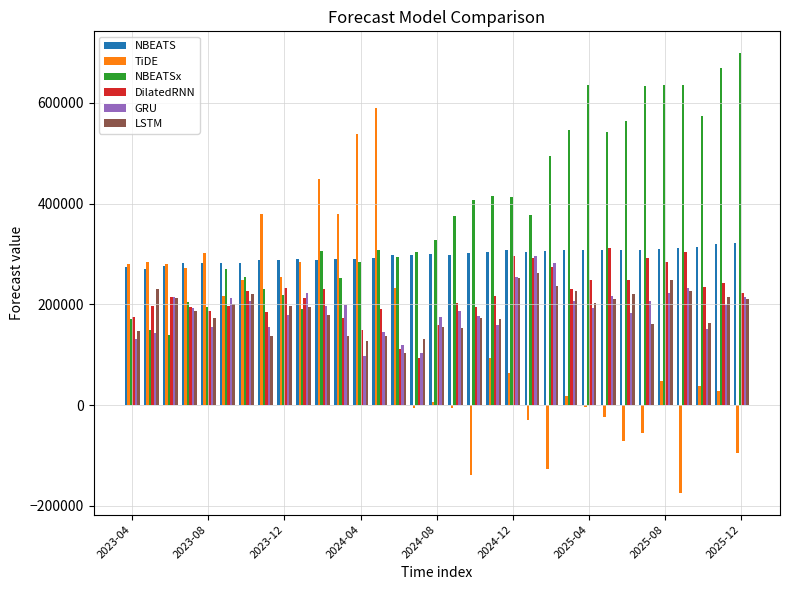

At how many categories does at least one series exceed 443300?

14